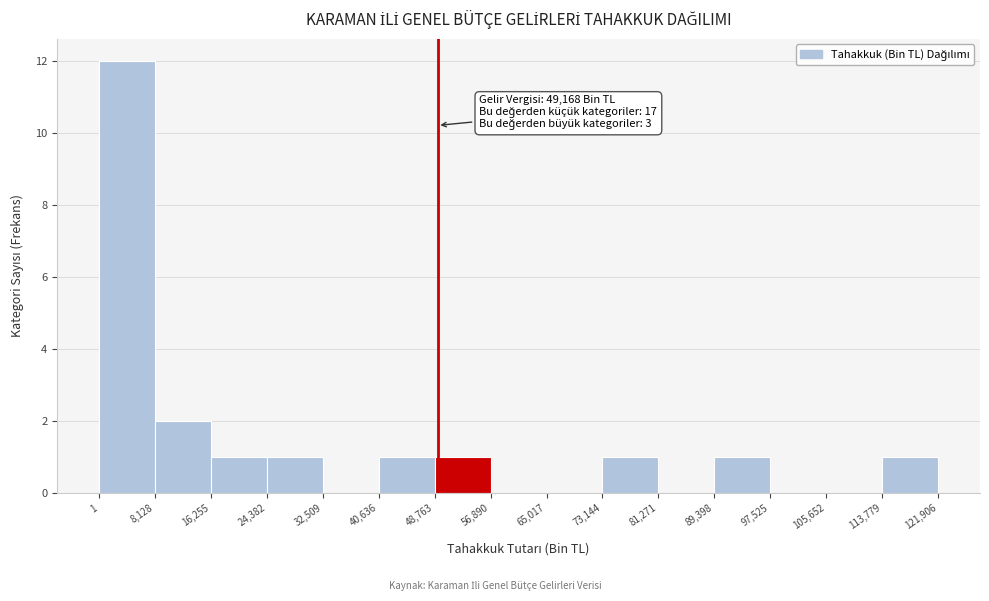

Over which range of the x-axis is the bar tallest?

1 to 8,128